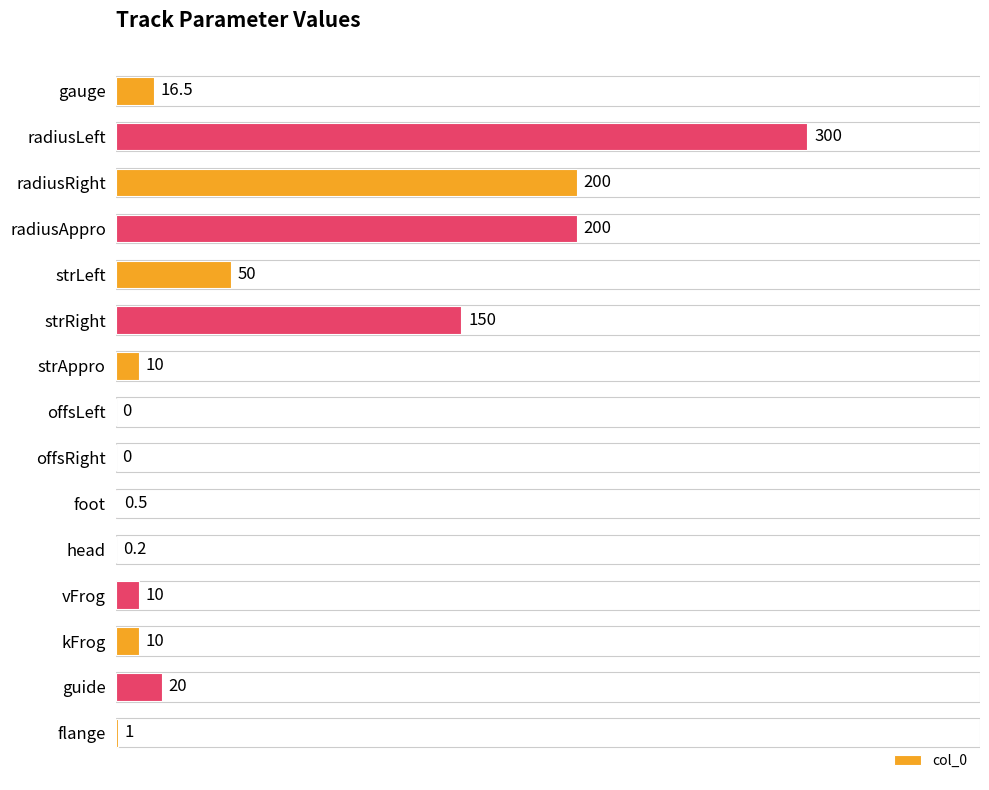

At which label is the value closest to 150?

strRight